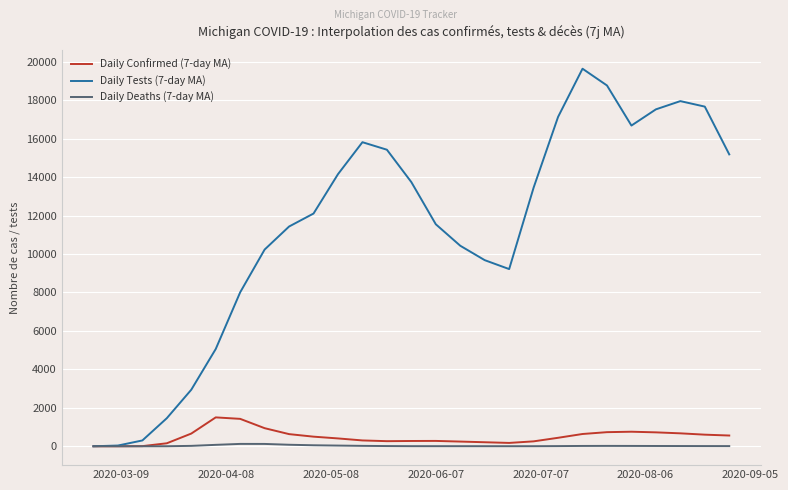

What is the maximum value for Daily Confirmed (7-day MA)?

1502.1